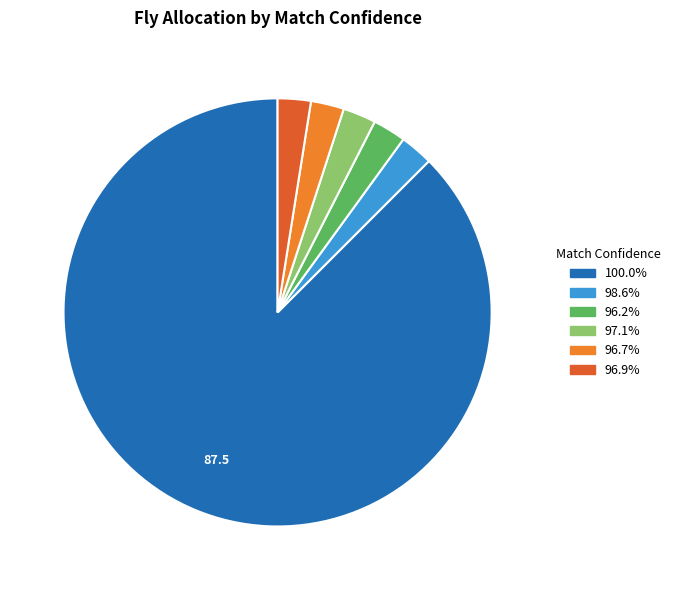

Is there a majority slice in this chart?

Yes